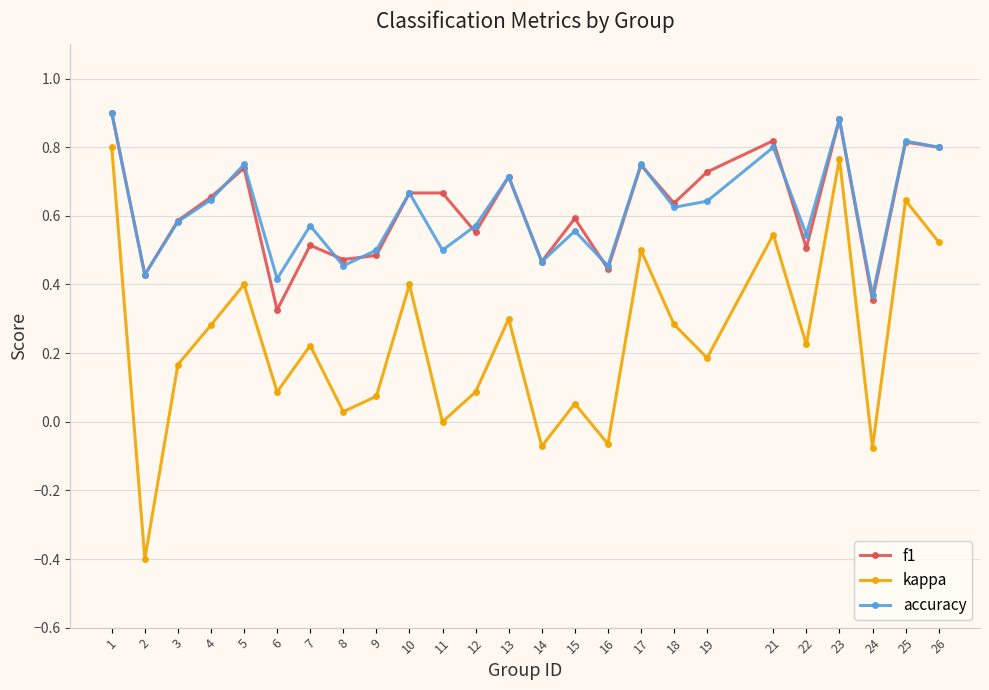

True or false: kappa and f1 intersect in this chart.

False